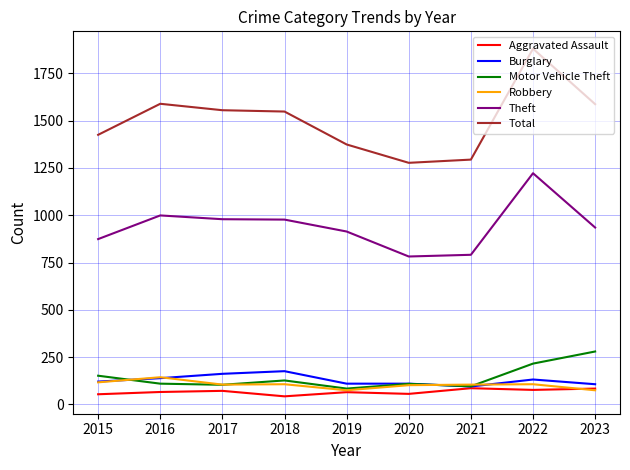

Between 2018 and 2021, which series saw the biggest shift?

Total